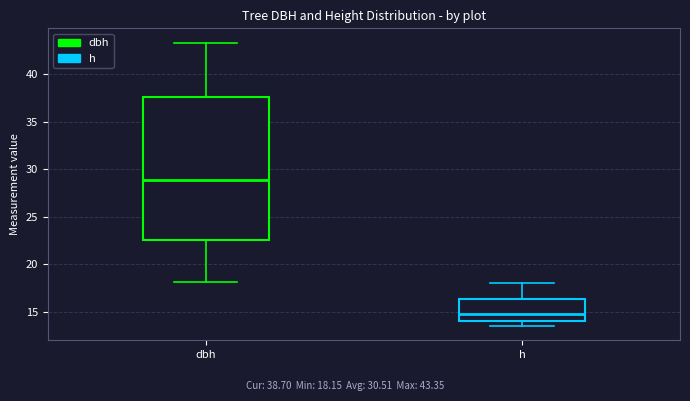

Where does the upper whisker of the box for dbh end on the y-axis? The values are not printed on the chart, so give them approximately, as read against the axis.

43.5